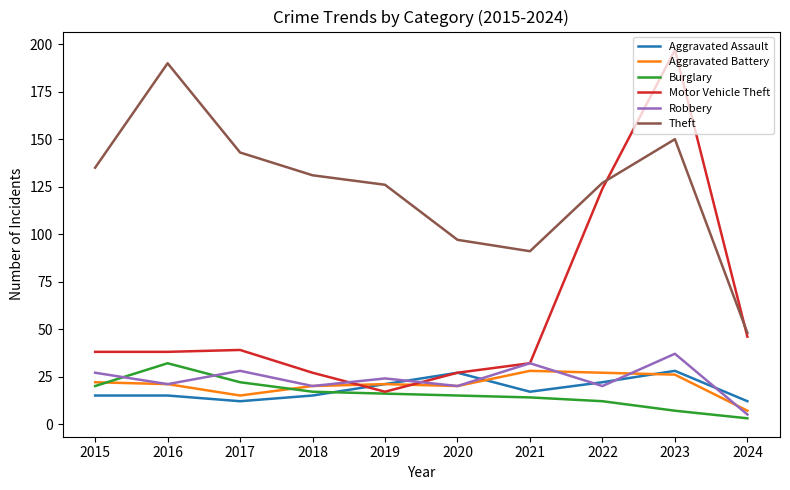

Between 2015 and 2016, which series saw the biggest shift?

Theft